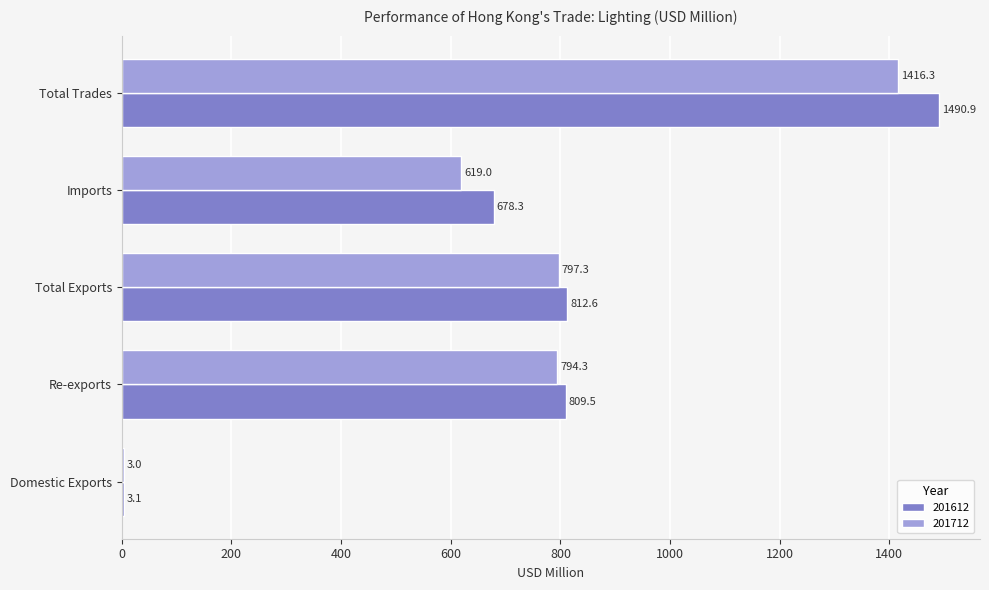

Which series changed the most between Total Exports and Imports?

201712